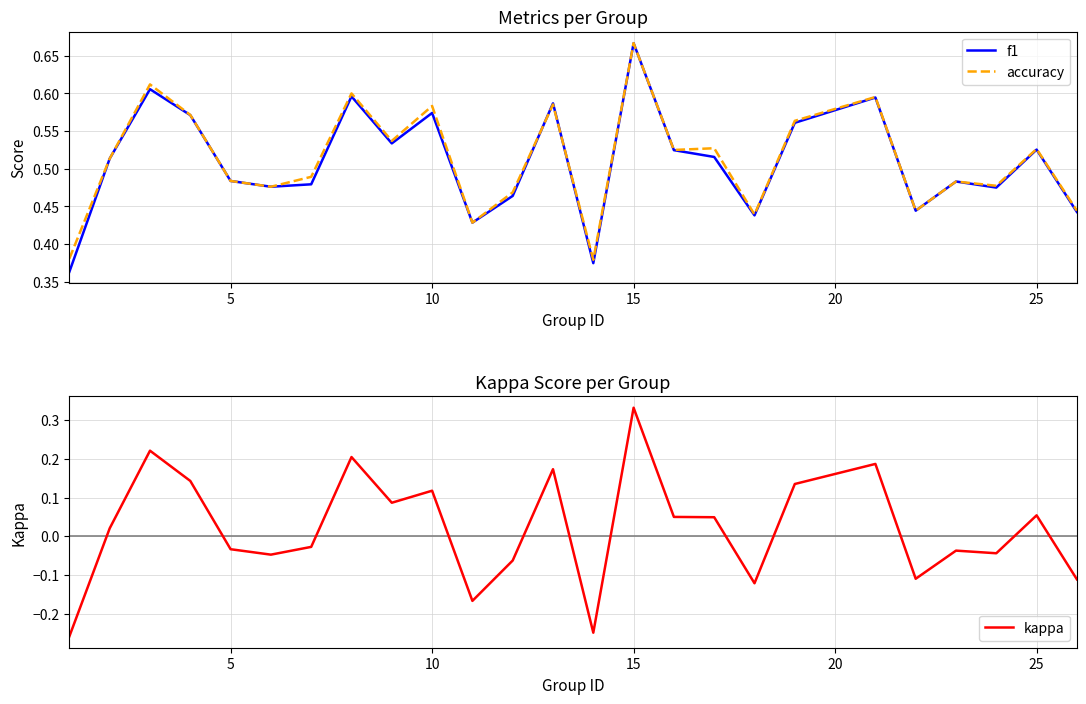

The accuracy series shows 0.7 at 25. True or false?

False